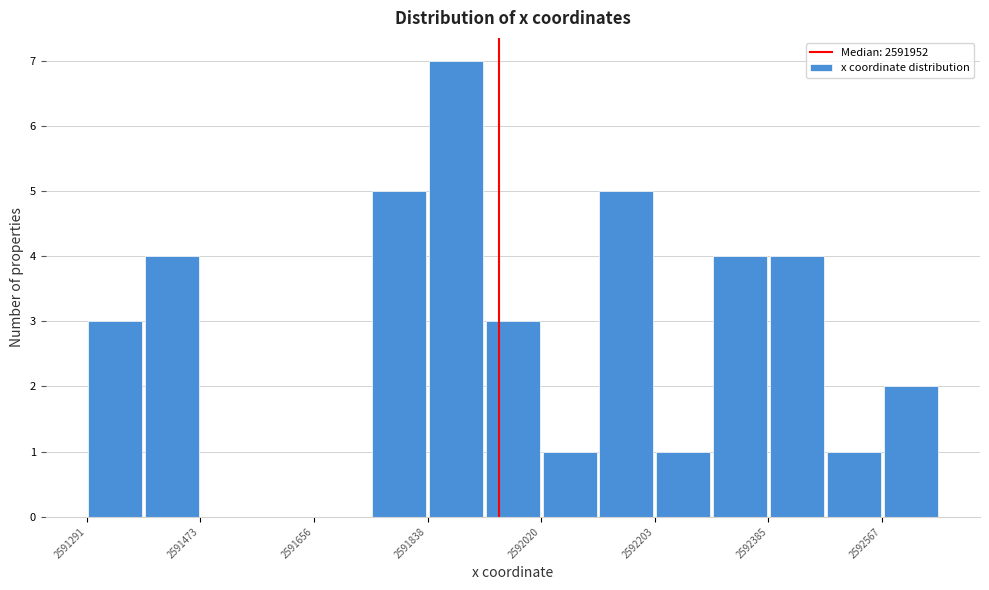

Which range on the x-axis has the tallest bar?

2591840 to 2591920